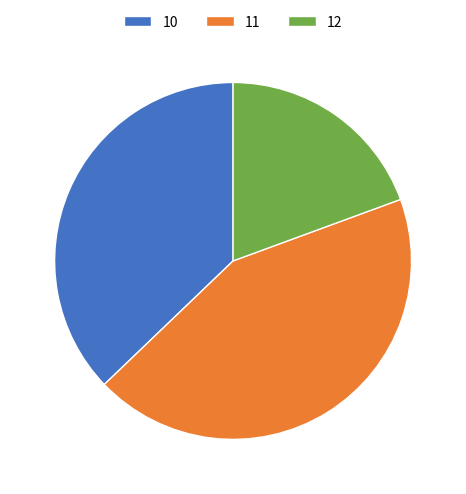

How many segments does this pie chart have?

3